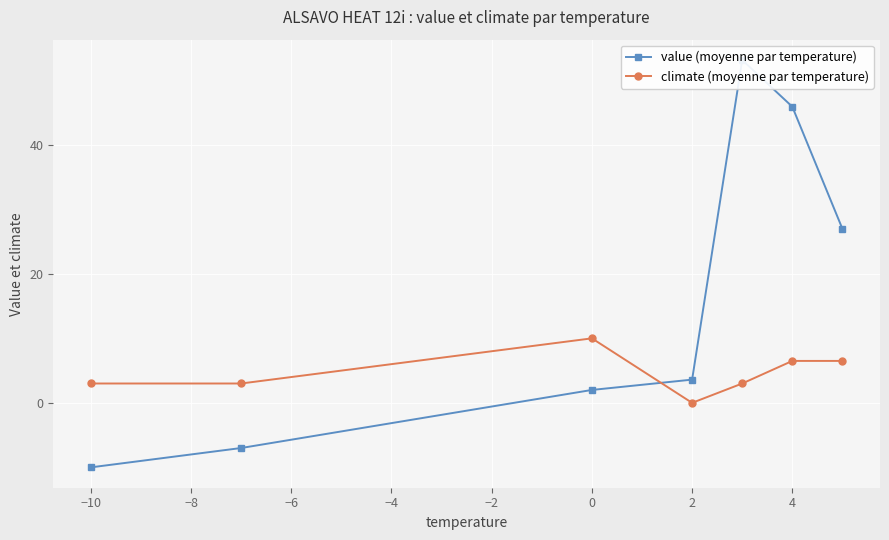

What is the highest value of the climate (moyenne par temperature) series?

10.0